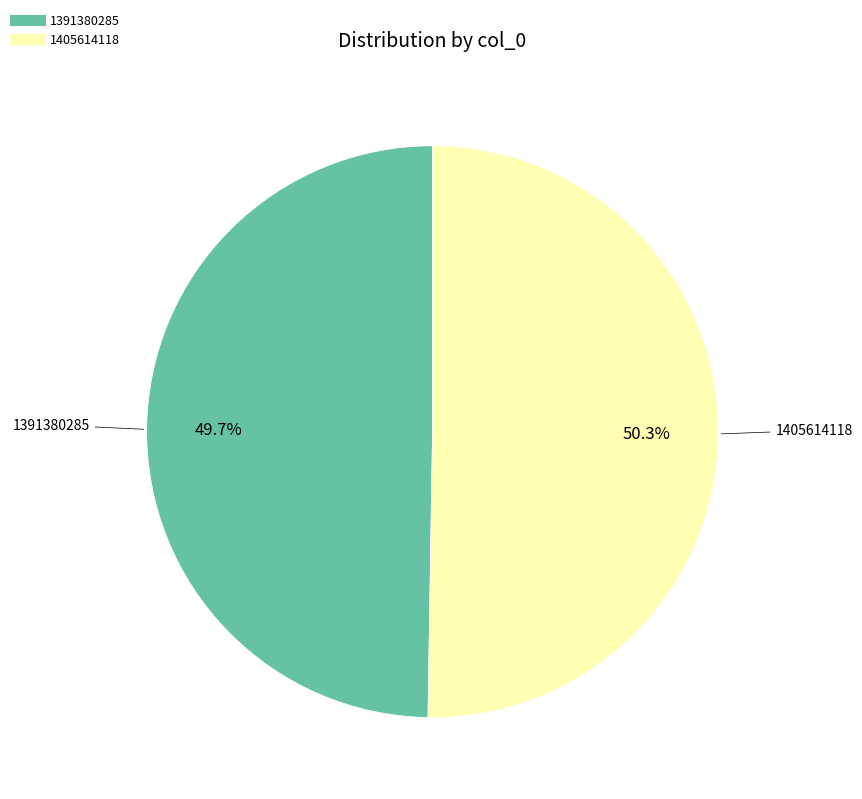

What is the majority slice?

1405614118